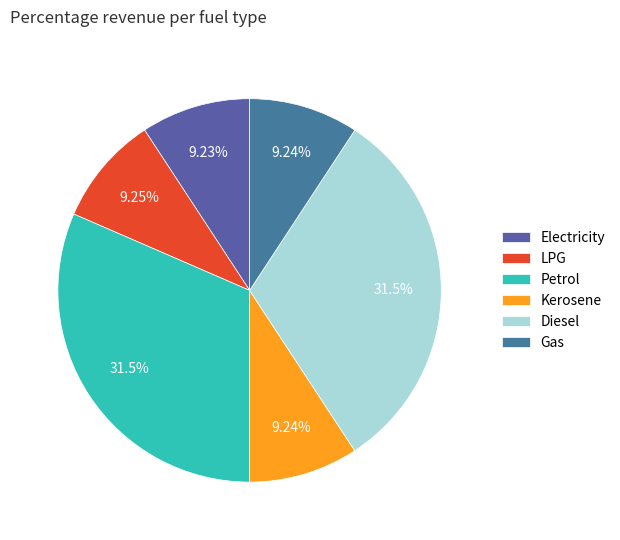

How many slices are in this pie chart?

6